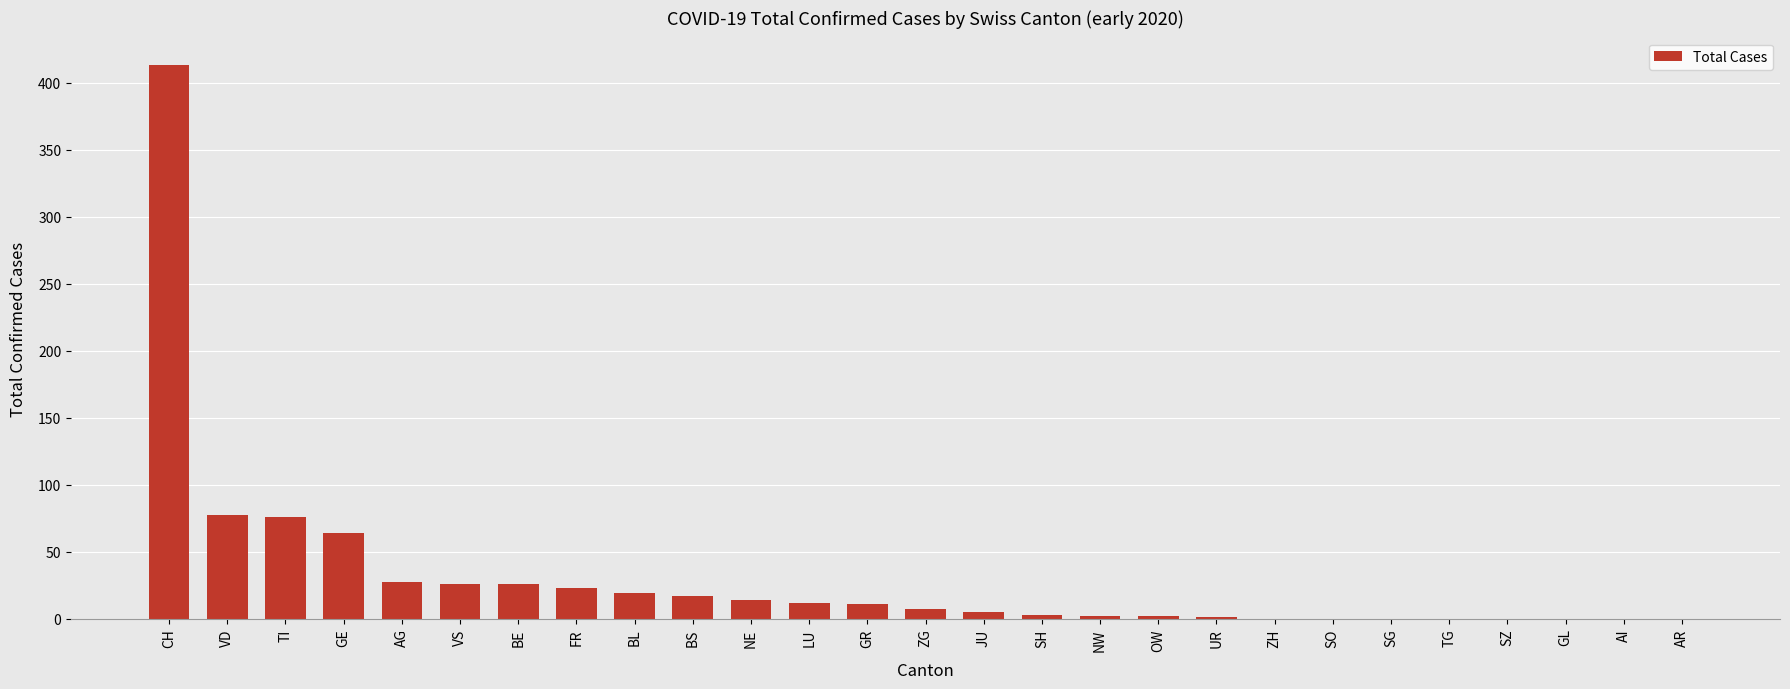

Count the number of data series in this chart.

1